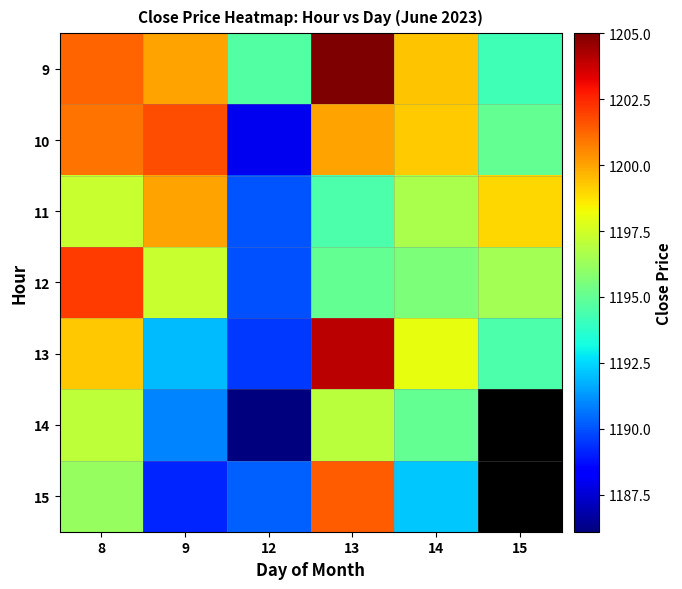

Which series has the widest spread of values?

13